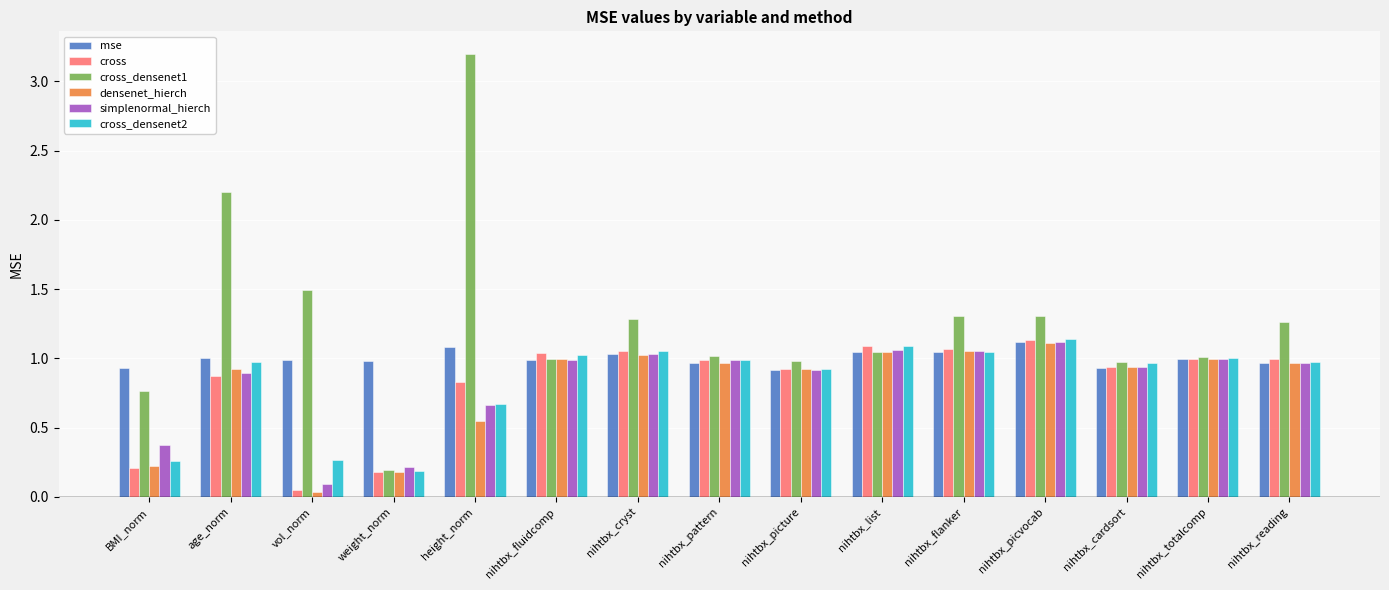

Which label corresponds to the smallest value in the chart?

vol_norm